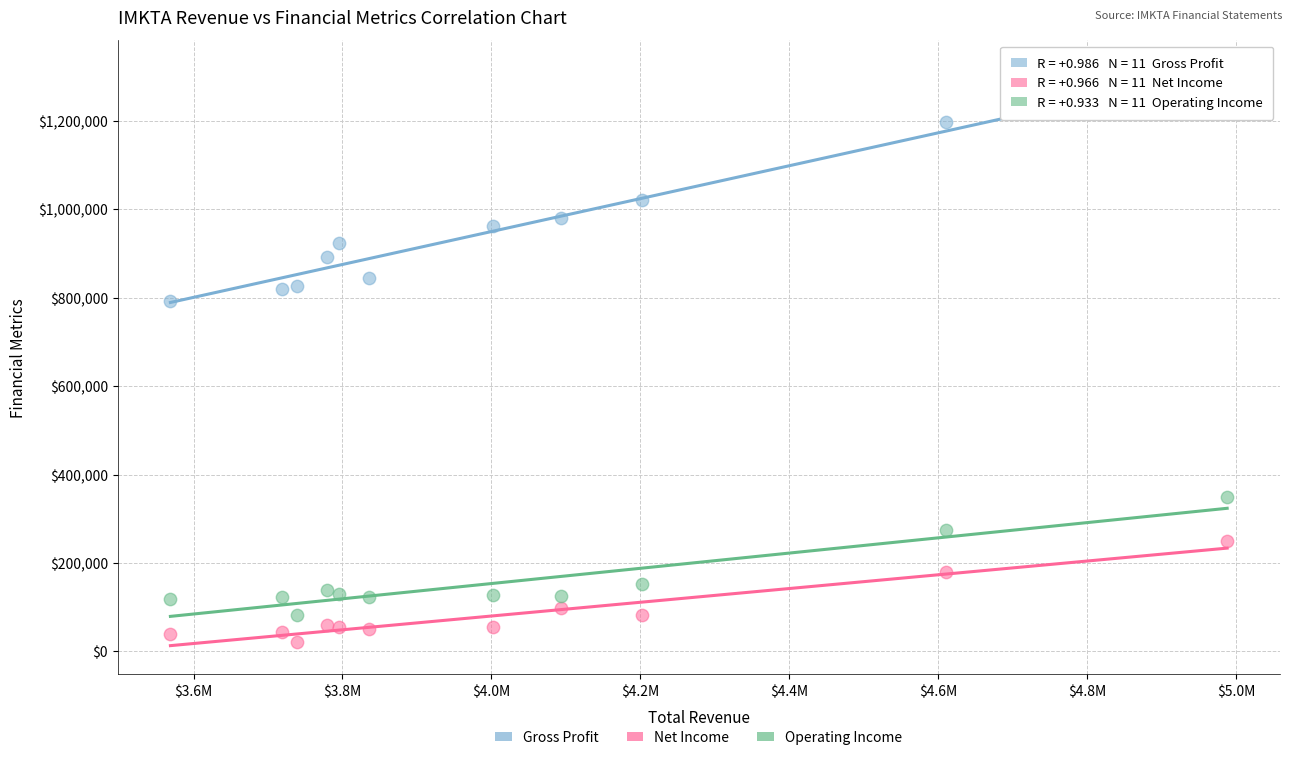

Across all series, what Y value is closest to 662100?

793700